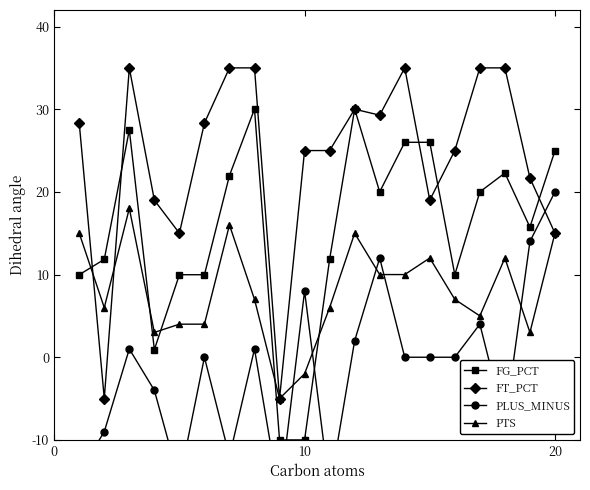

True or false: FG_PCT and PTS cross at least once.

True